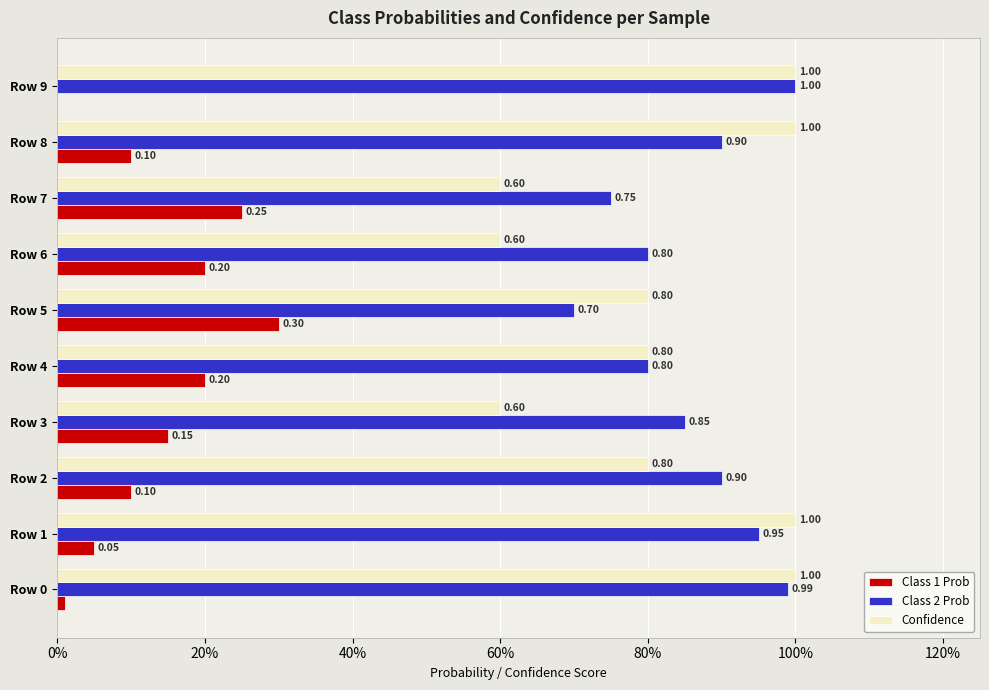

What is the difference between the second highest and second lowest values in the Class 2 Prob series?

0.2